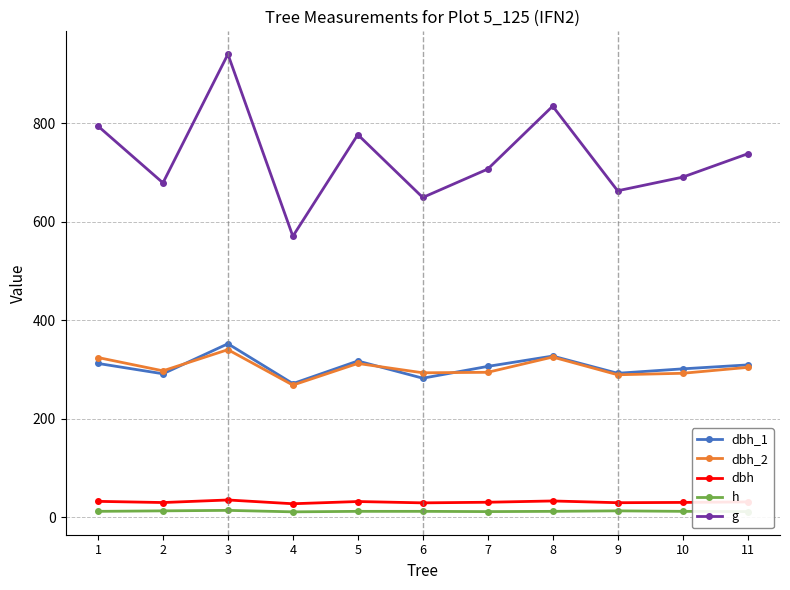

Is it true that dbh_1 equals 271.0 at 4?

True